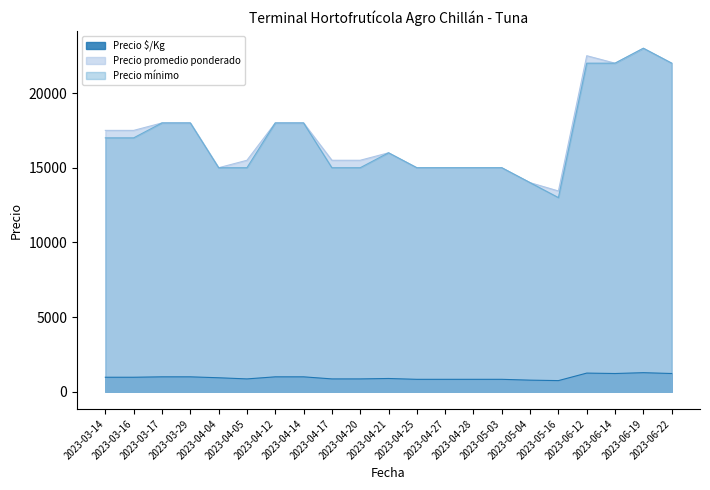

What is the total value across all series at 2023-04-25?

30833